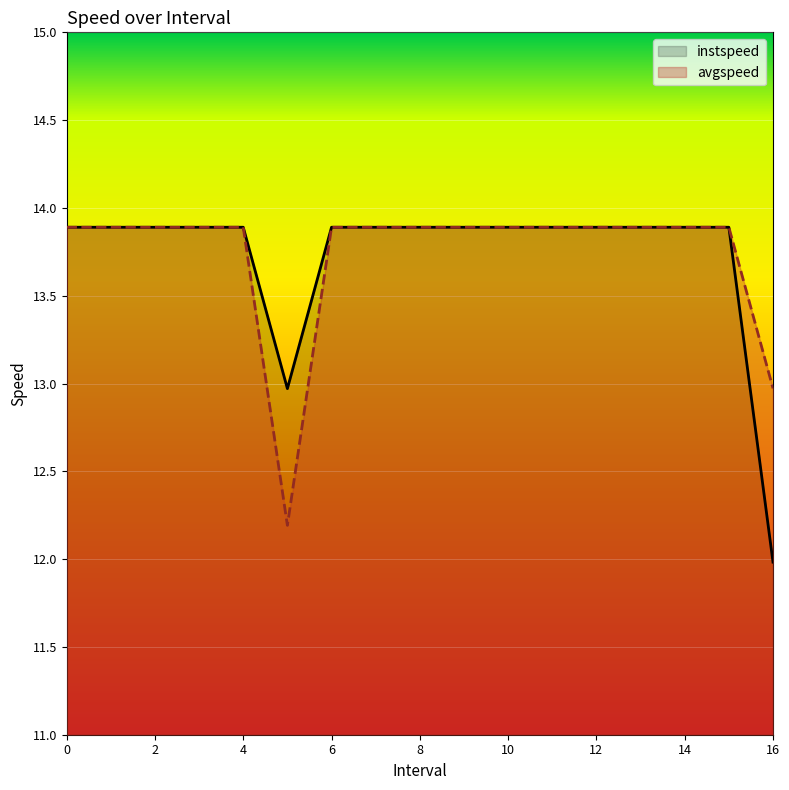

The value of avgspeed at 14 is 3.2. True or false?

False